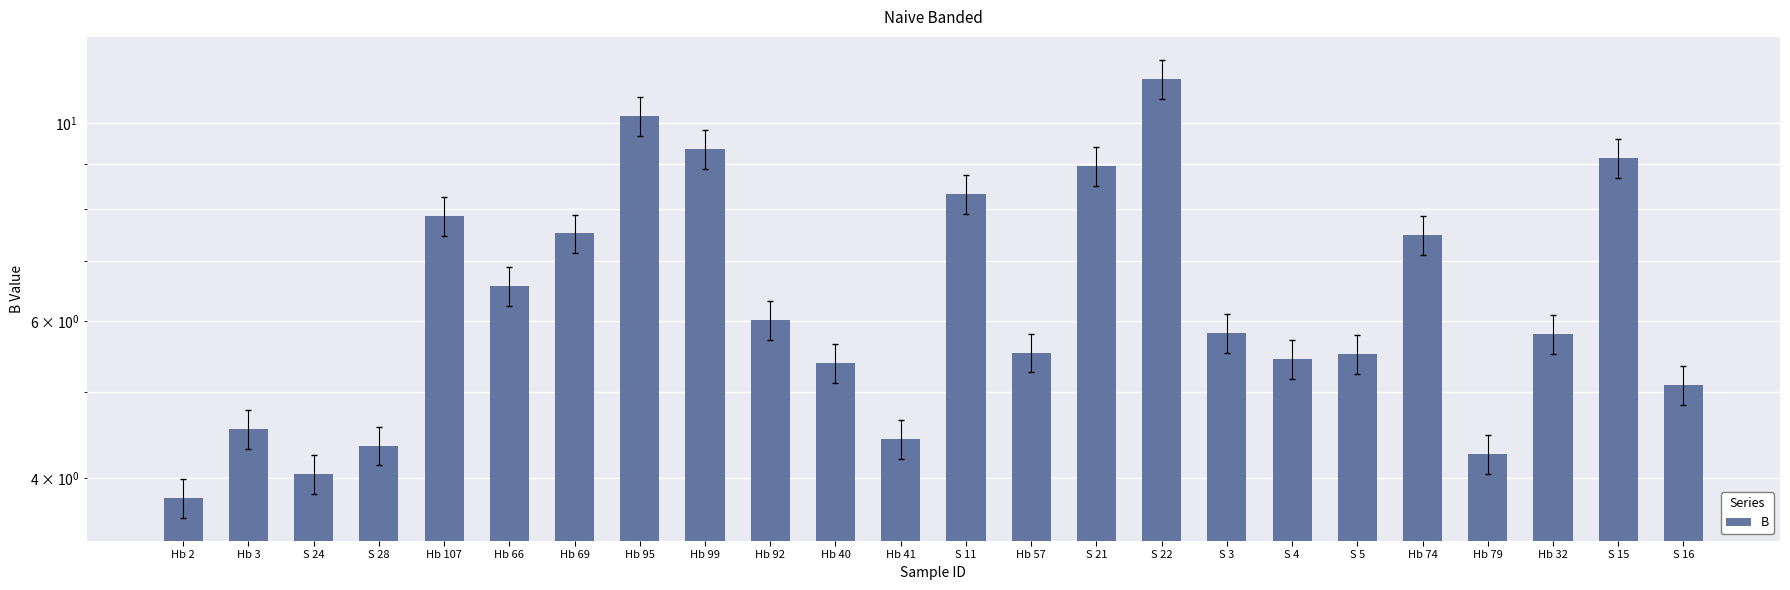

Which has a higher value, Hb 107 or S 16?

Hb 107